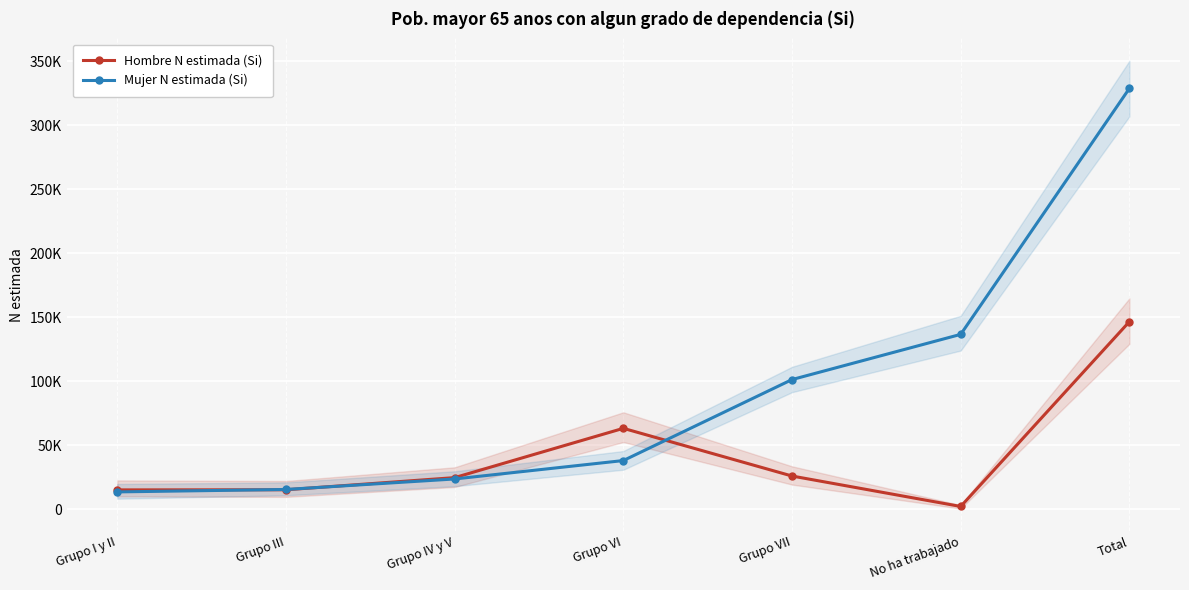

Which series changed the most between Grupo I y II and No ha trabajado?

Mujer N estimada (Si)